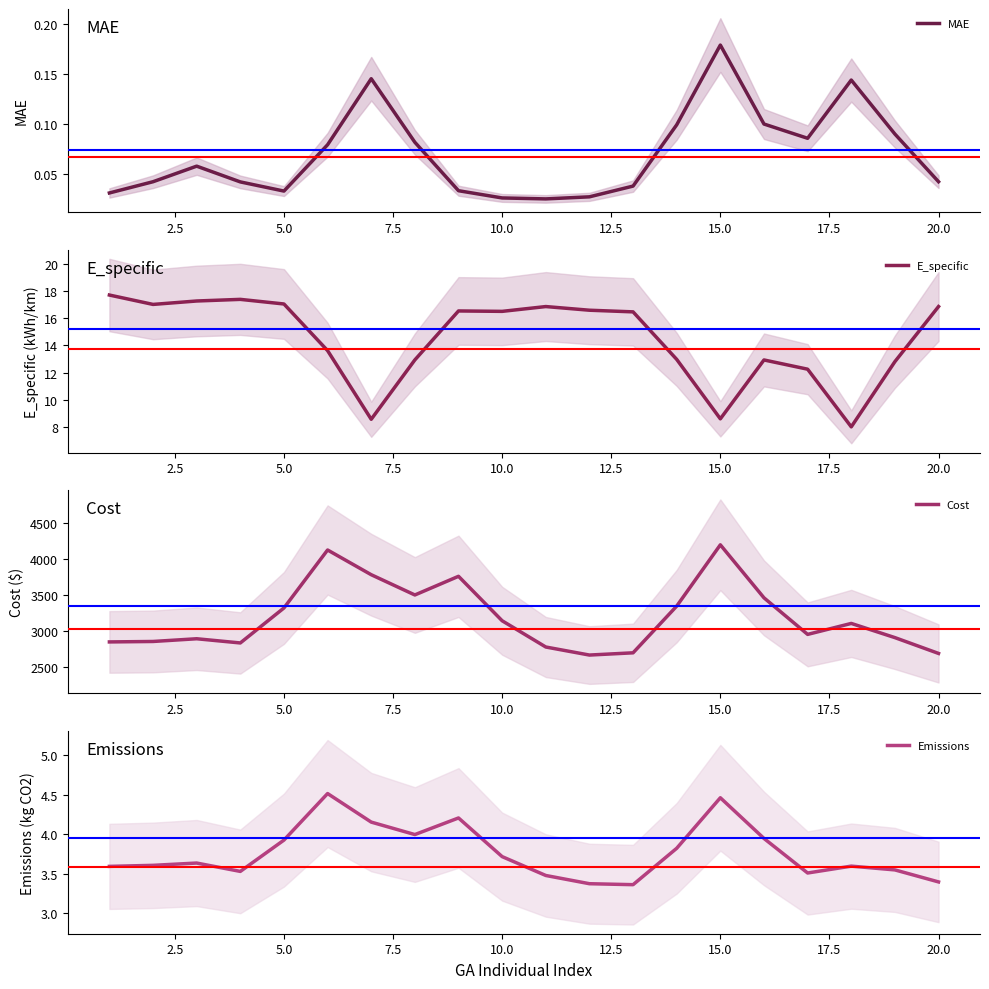

How many interior local valleys does the Cost series have?

4